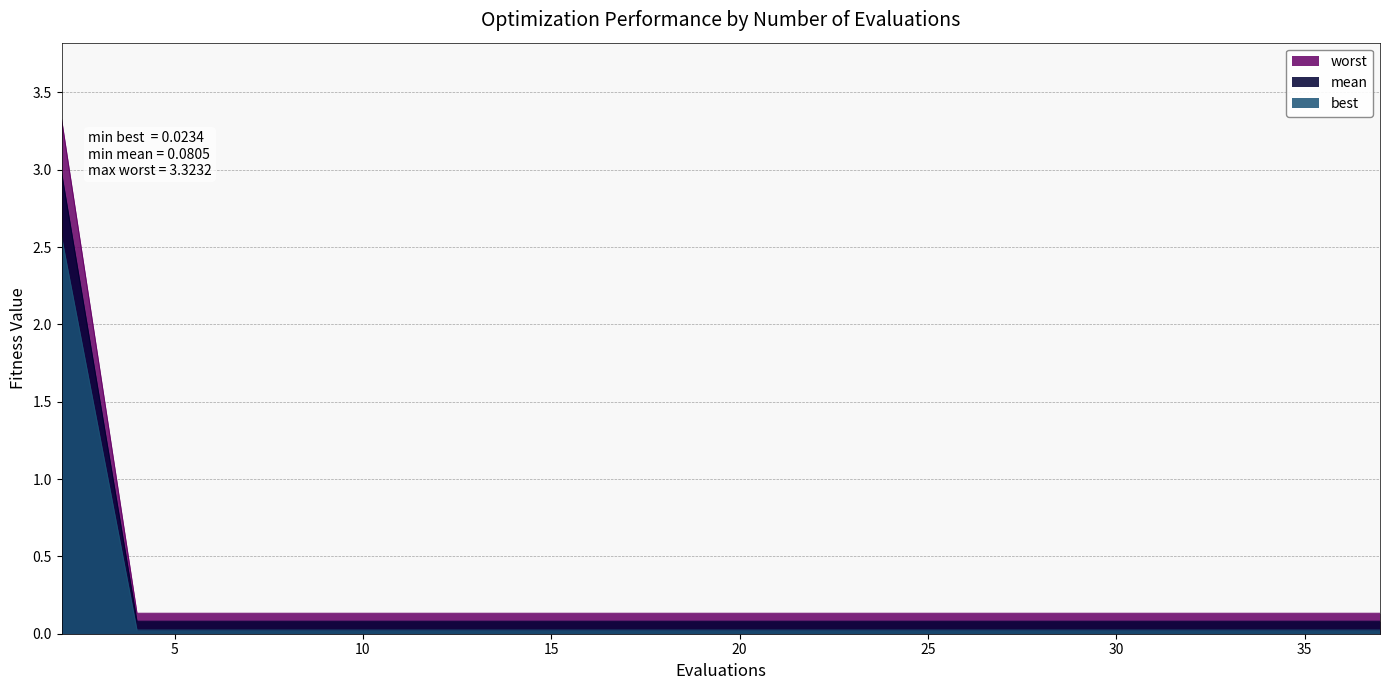

What is the value of the mean point at the 2nd from the left?

0.1